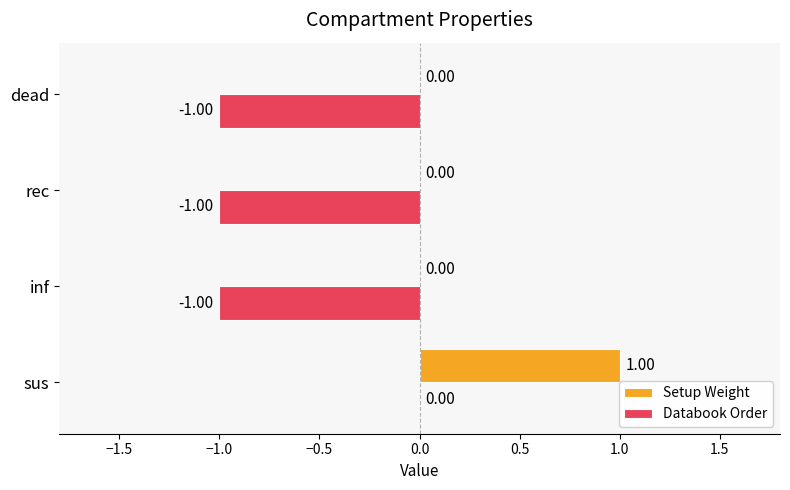

Count the number of data series in this chart.

2